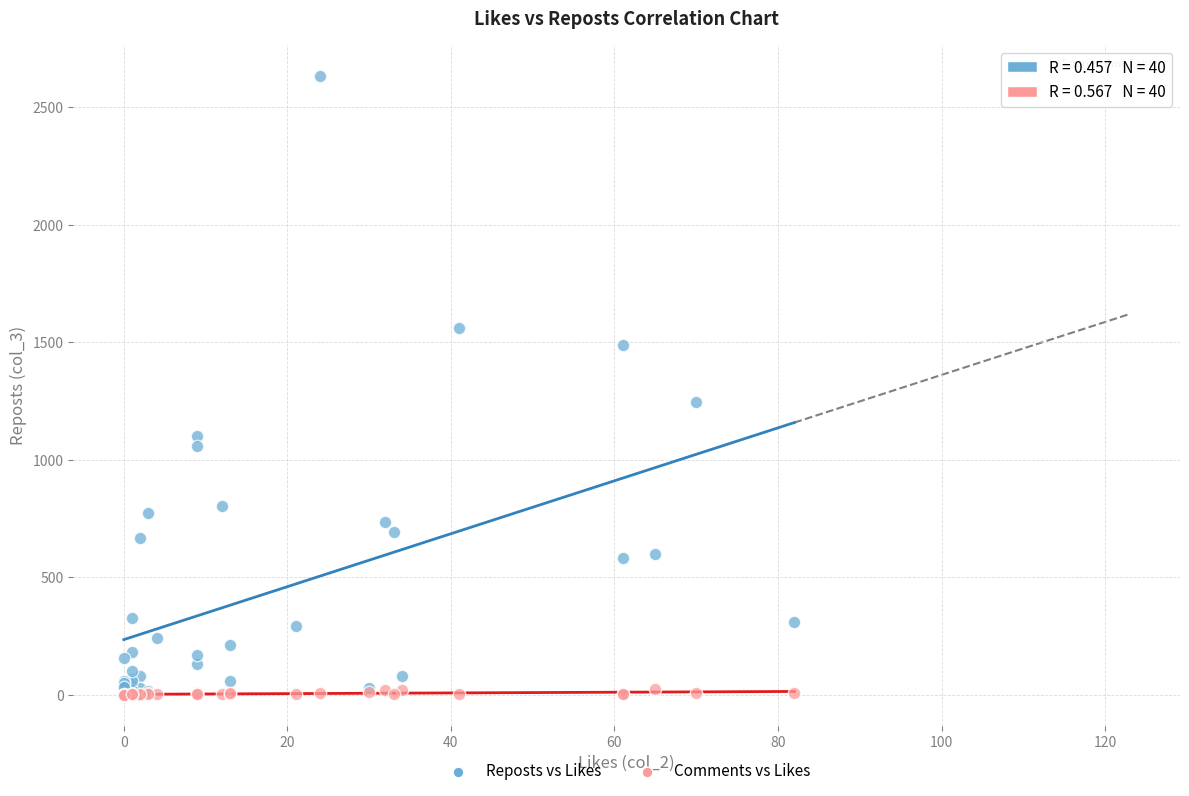

Across all series, what Y value is closest to 1316?

1246